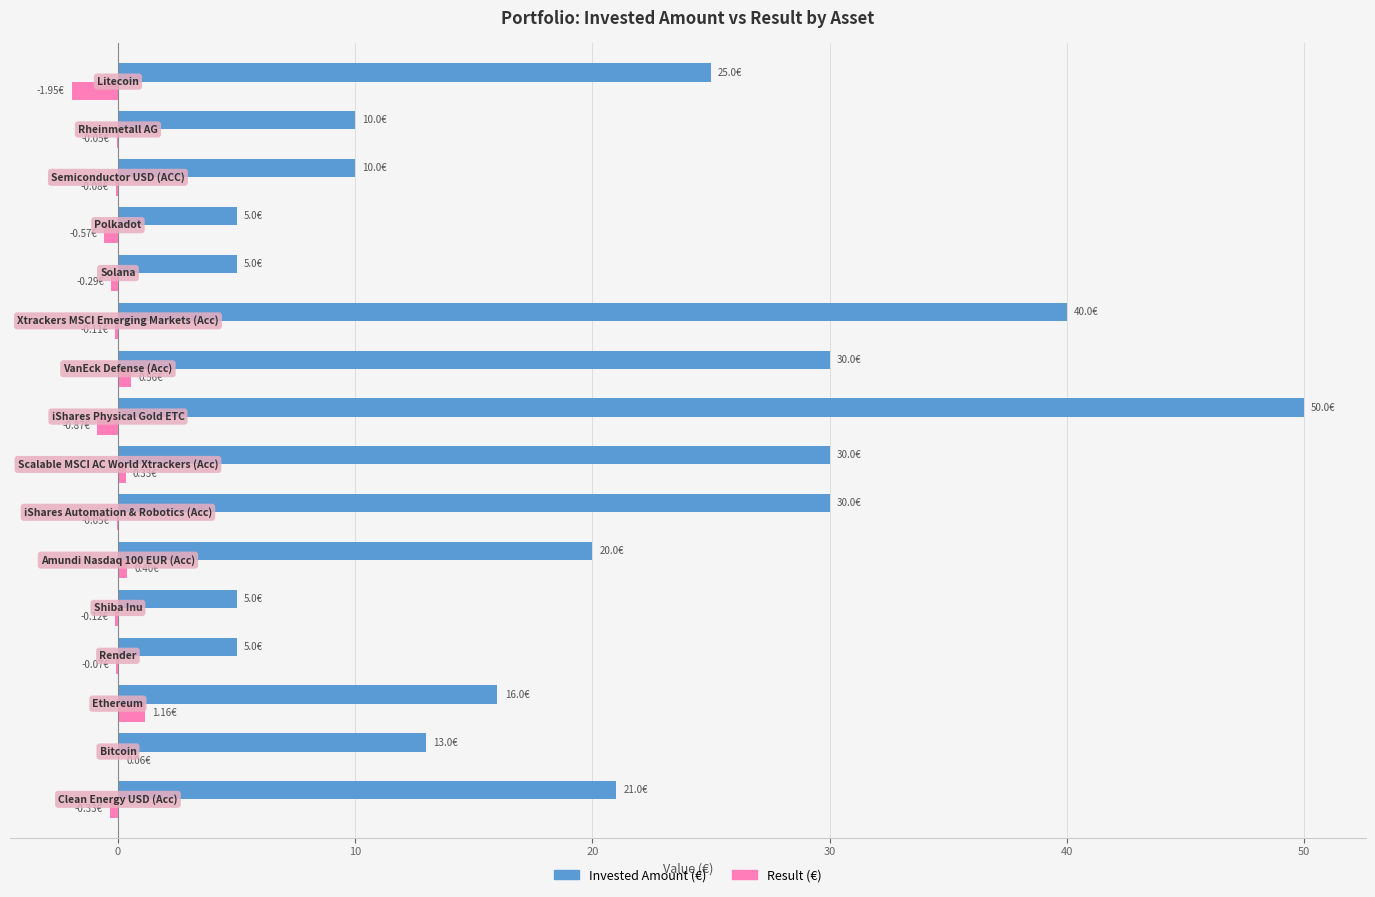

Which series has the largest total across all categories?

Invested Amount (€)